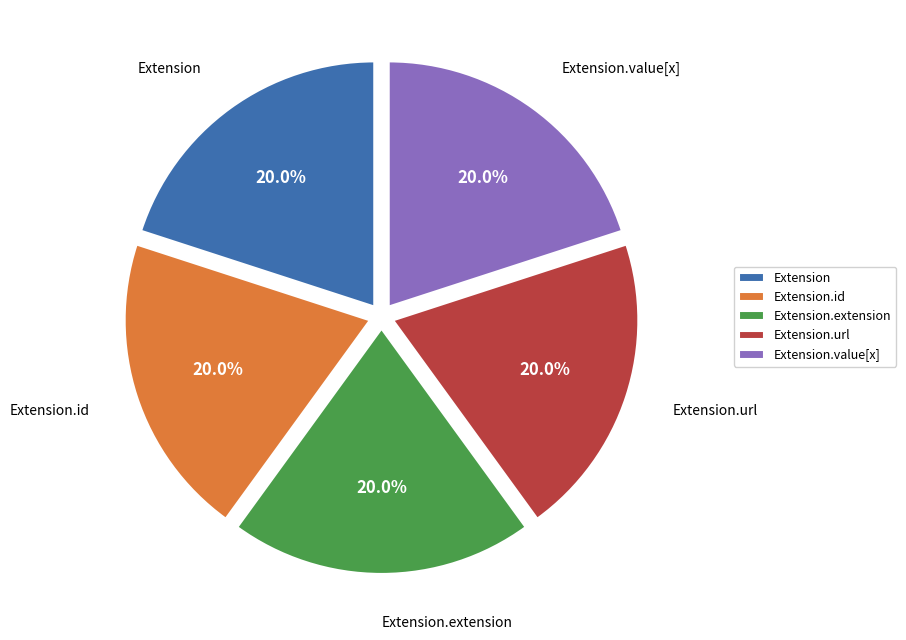

Is it true that Extension.extension is 1% of the pie?

False